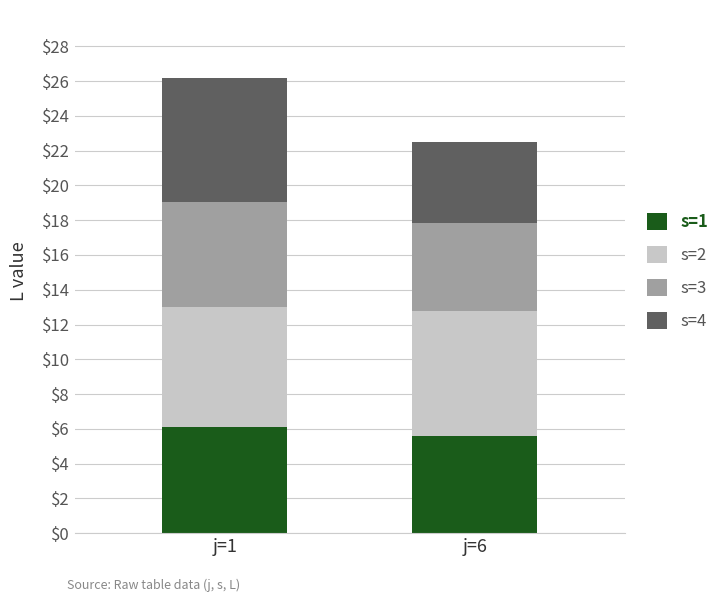

True or false: s=1 has a value of 7.7 at j=6.

False